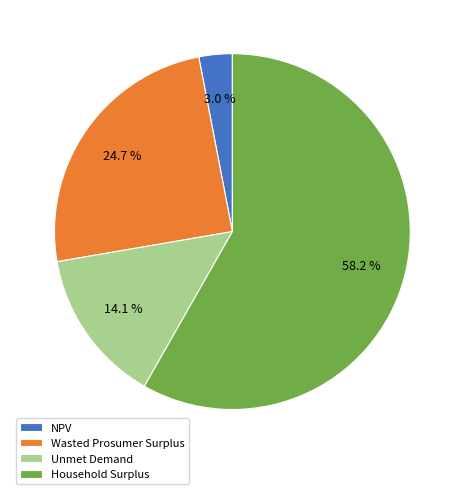

To the nearest percent, what is the difference between the NPV and Unmet Demand slice percentages?

11%